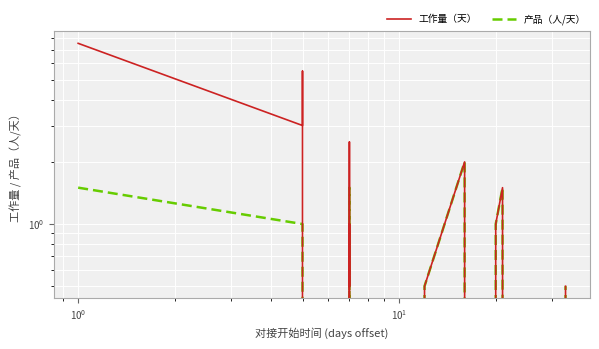

Is it true that 产品（人/天） equals 1.0 at 16?

False